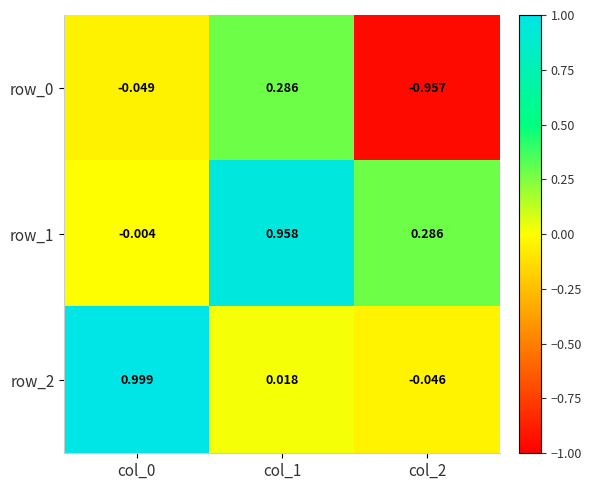

Count the number of data series in this chart.

3